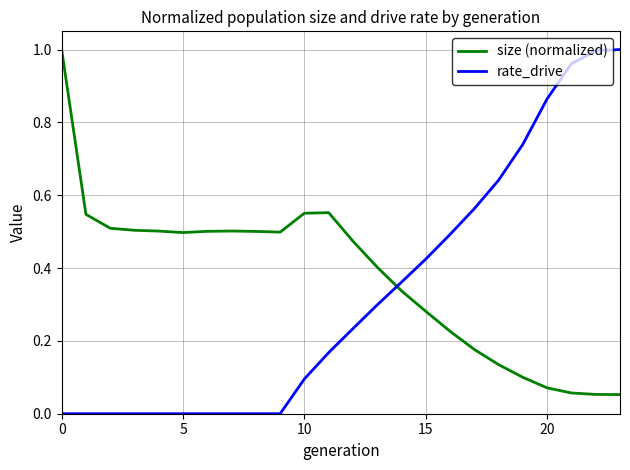

Which series has the largest total across all categories?

size (normalized)